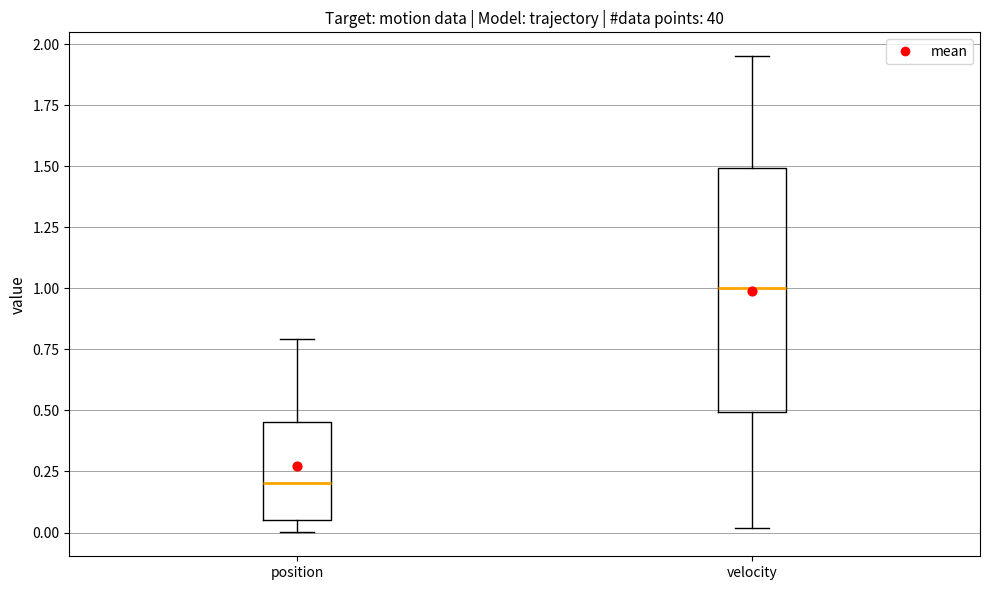

Which box is the tallest, from its lower edge to its upper edge?

velocity